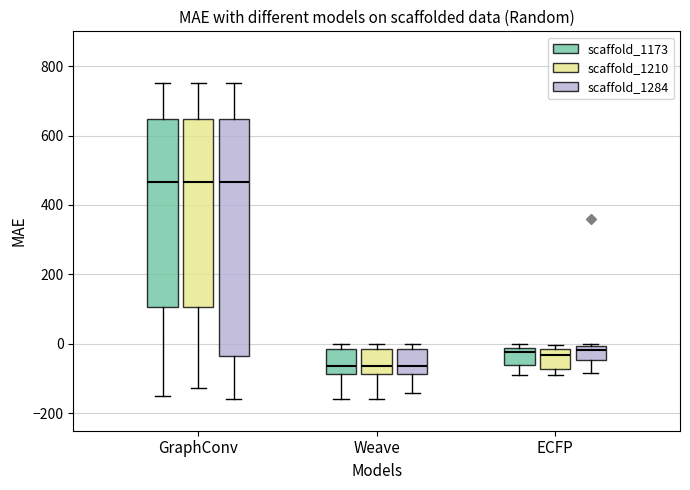

Where is the lower edge of the box for ECFP (scaffold_1173) on the y-axis? The values are not printed on the chart, so give them approximately, as read against the axis.

-60